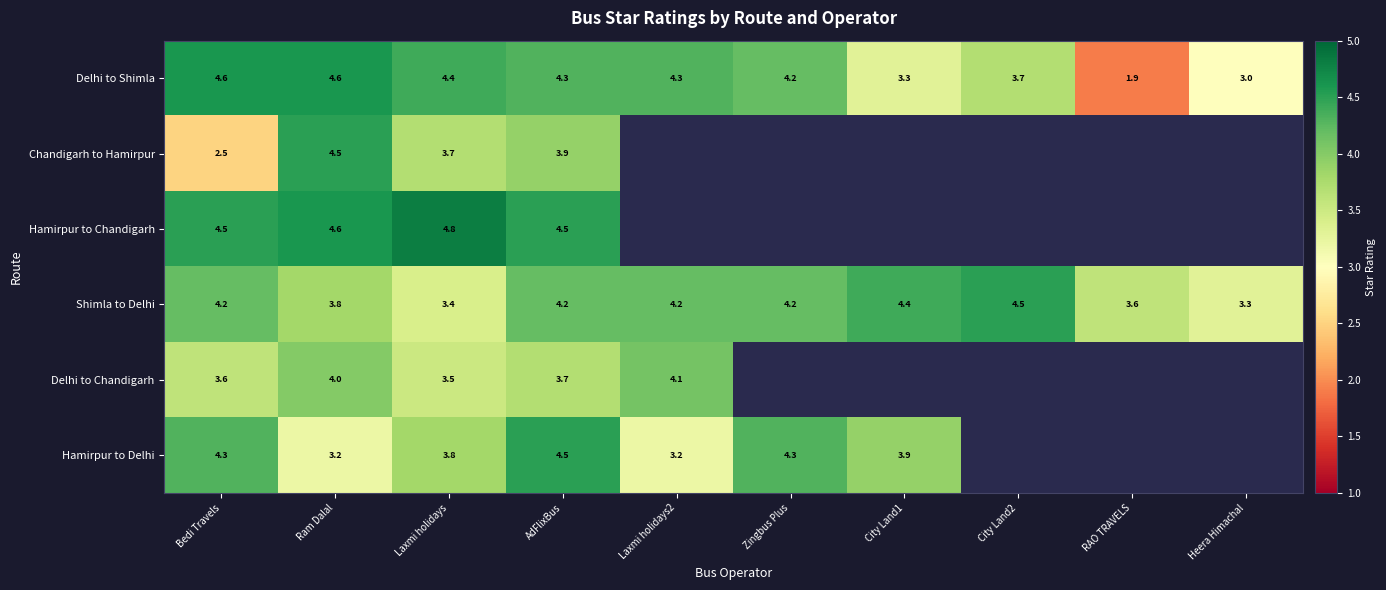

The value of Shimla to Delhi at Laxmi holidays is 1.9. True or false?

False